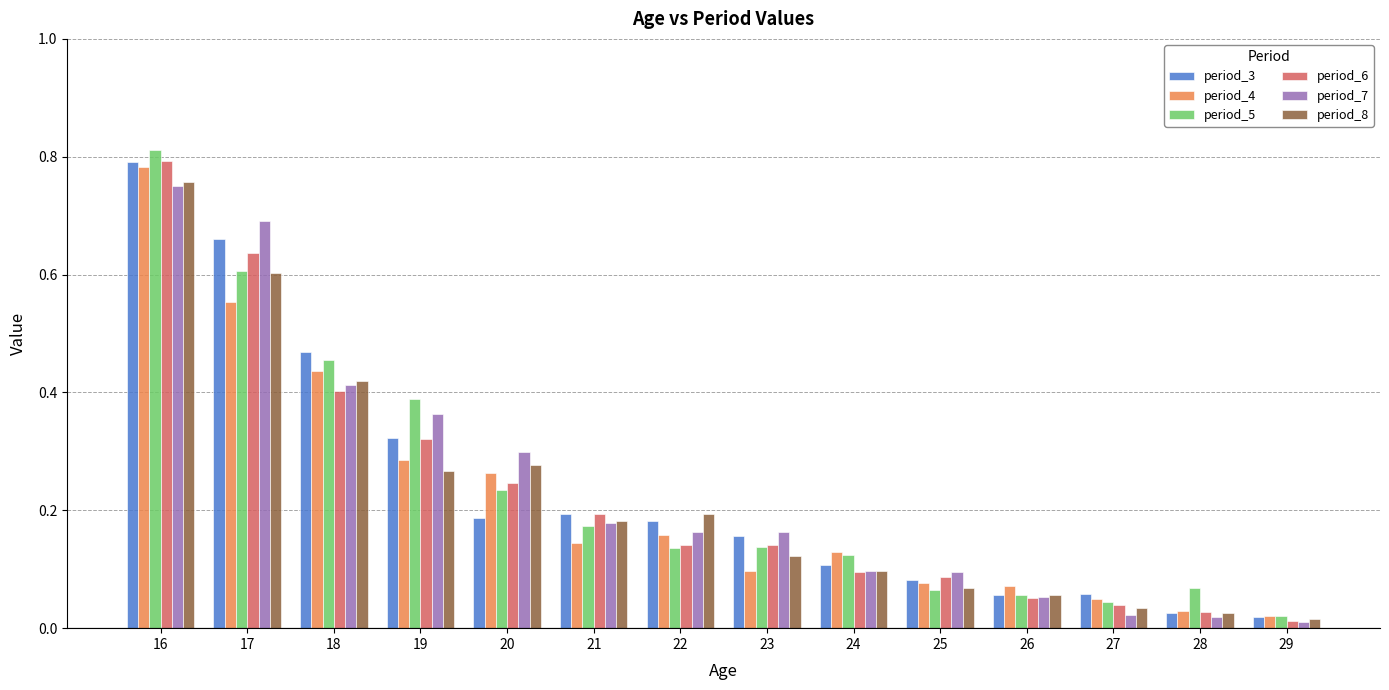

At which category is the sum across all series the highest?

16